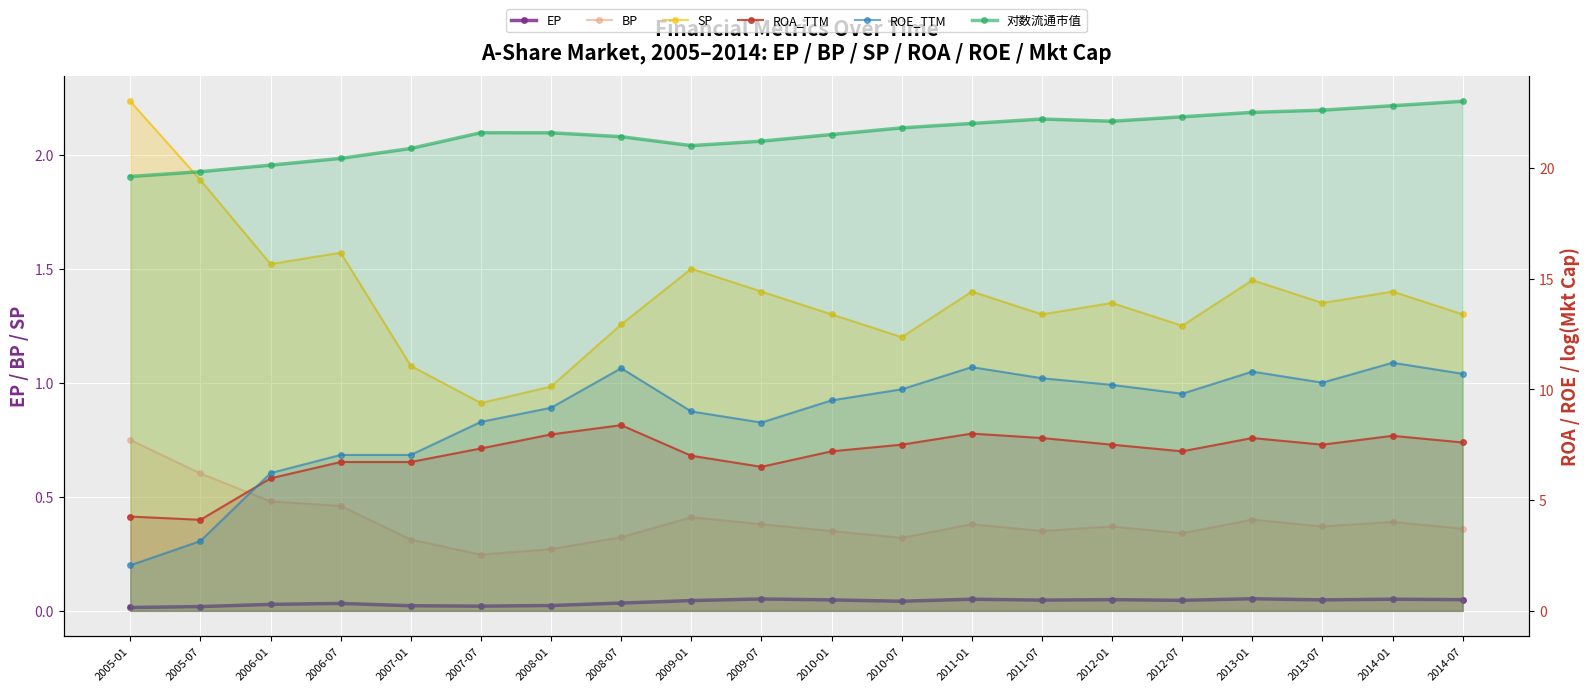

True or false: 对数流通市值 and ROA_TTM cross at least once.

False